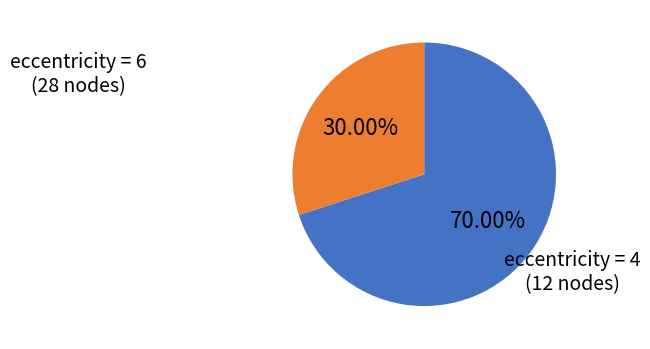

Do eccentricity = 4 and eccentricity = 6 together represent more than half of the pie?

Yes